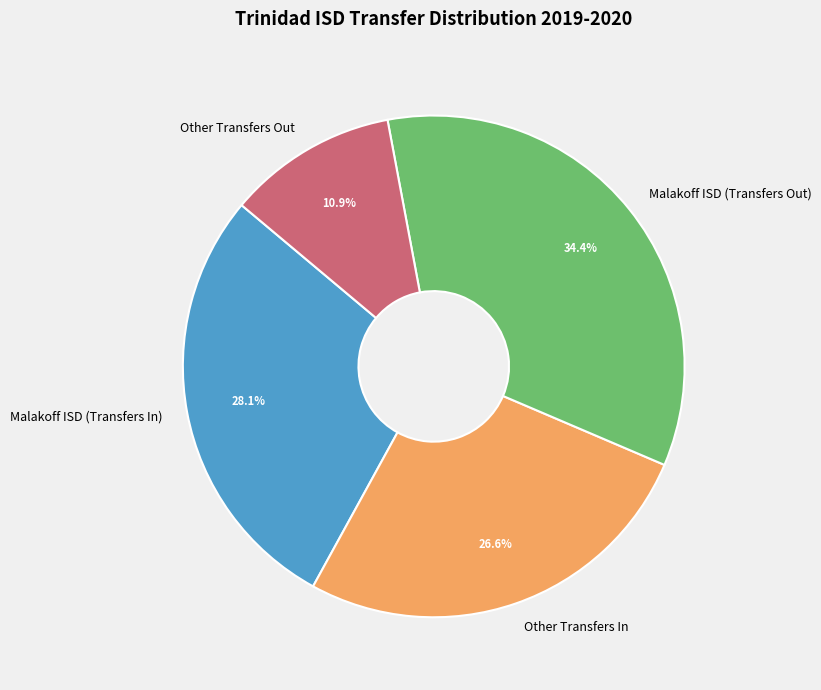

To the nearest percent, what is the average slice percentage?

25%